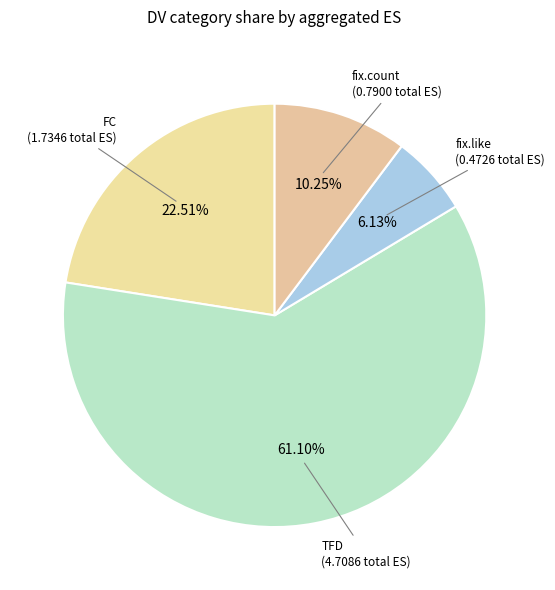

Is there a majority slice in this chart?

Yes